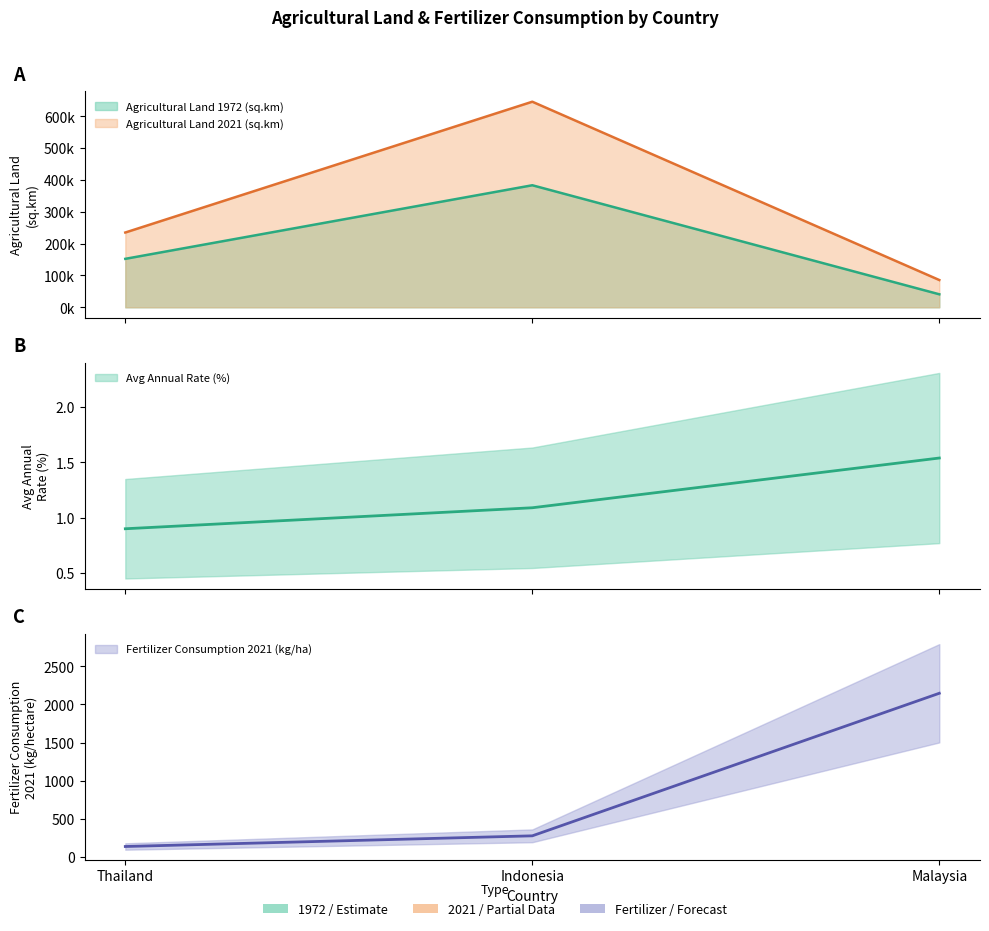

How many Agricultural Land 1972 (sq.km) values are between 40880 and 383500?

3